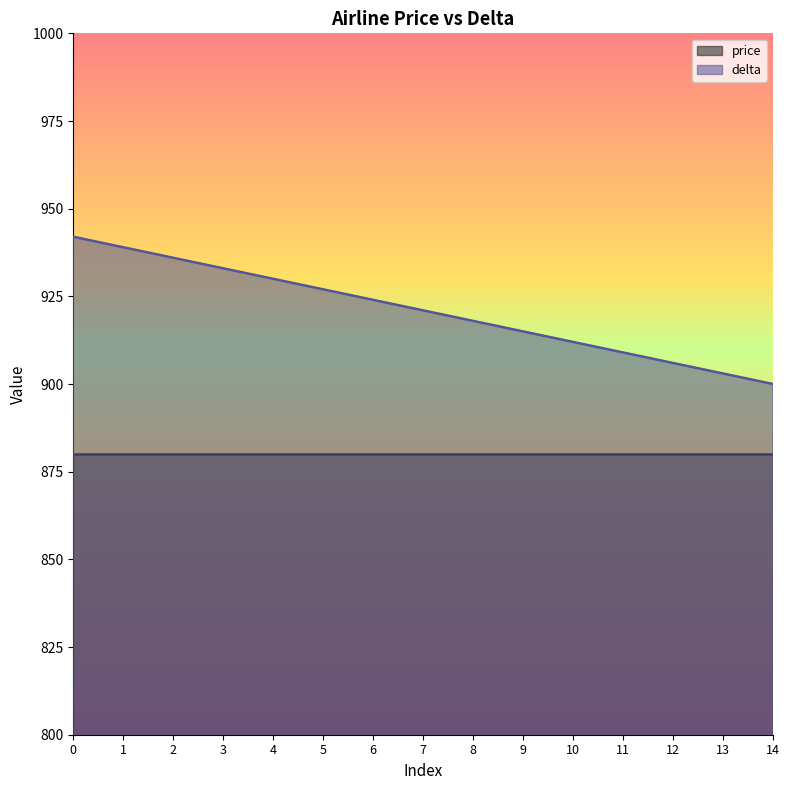

Count the number of values greater than 921.

7